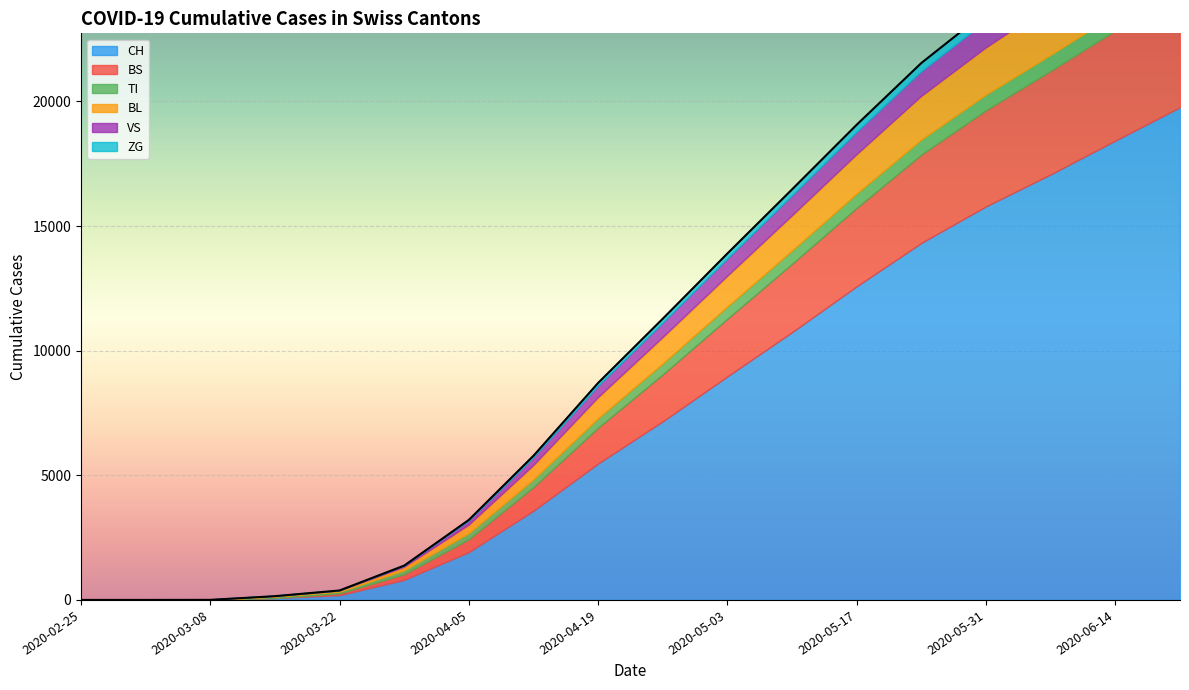

How many categories are shown in the chart?

18